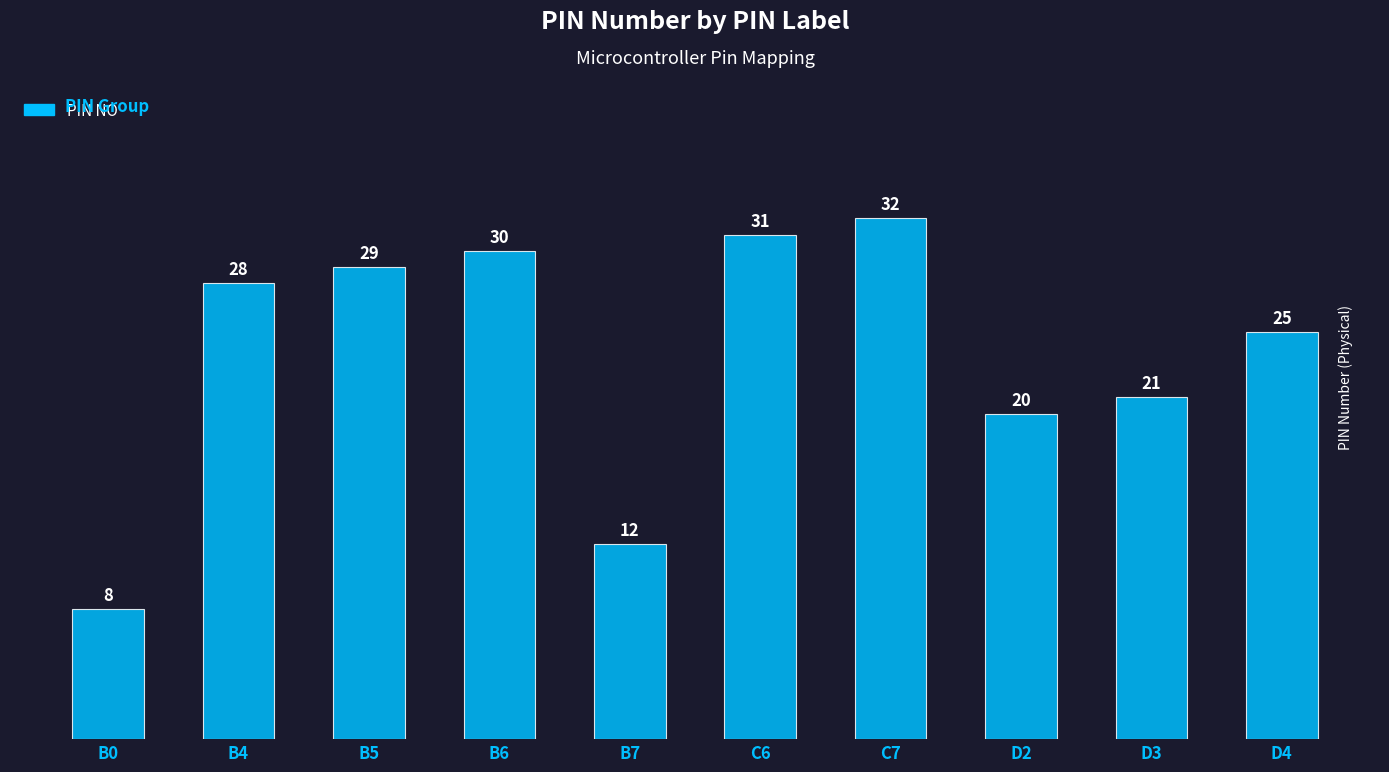

Is it true that the value at D4 is 25?

True